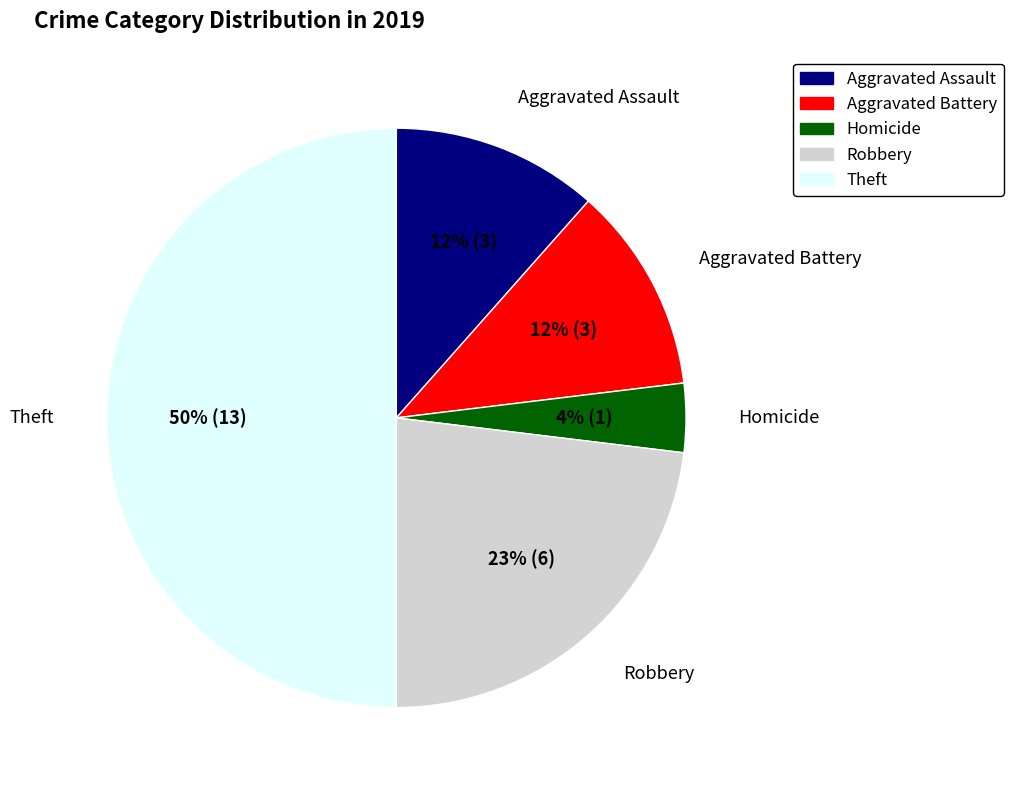

To the nearest percent, what is the difference between the largest and smallest slice percentages?

46%